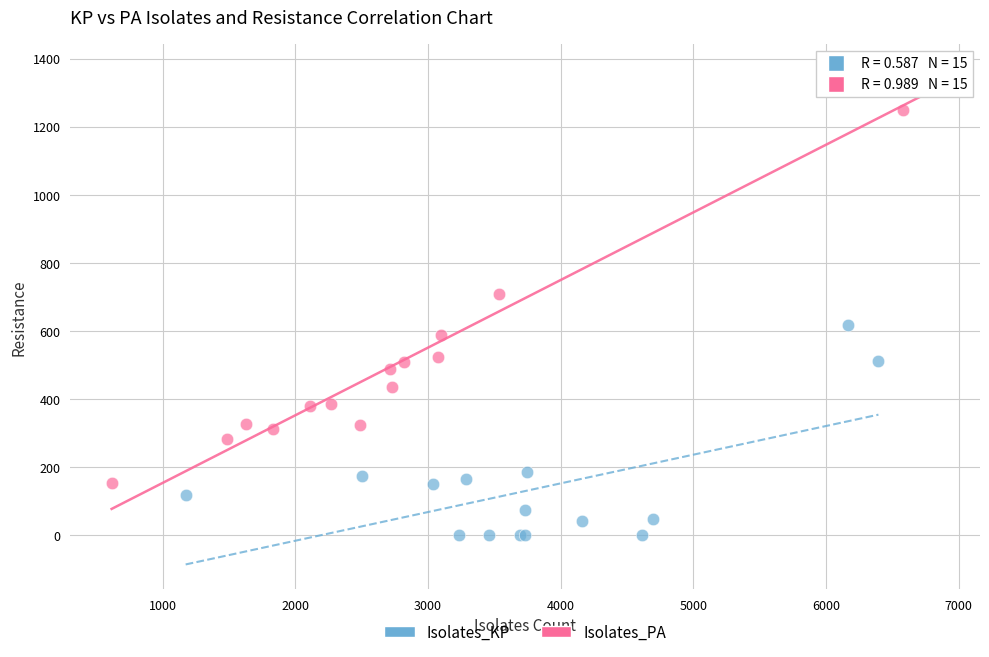

What are all the series names shown in the legend?

Isolates_KP, Isolates_PA